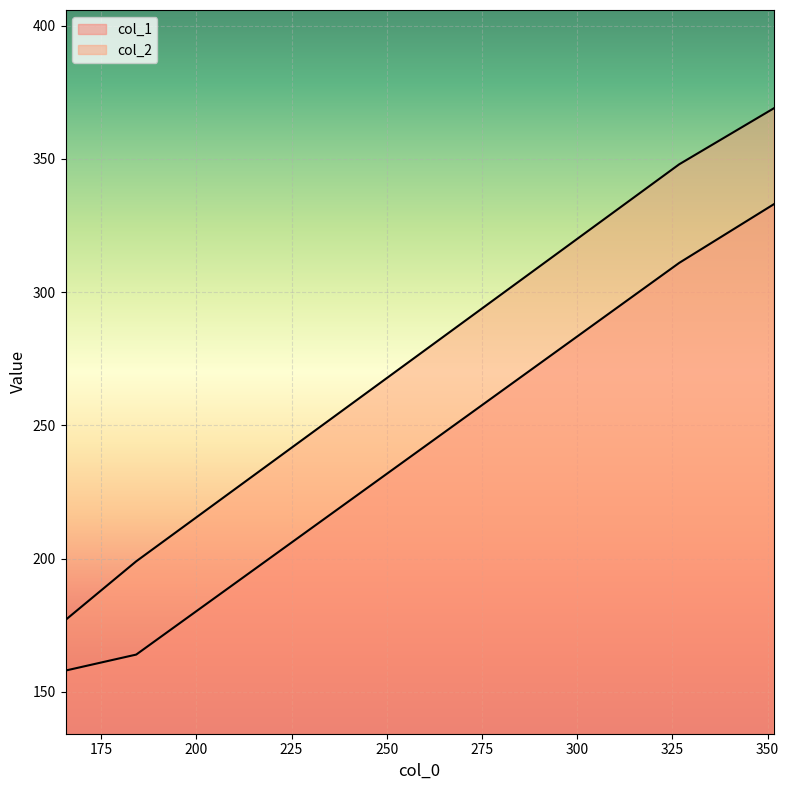

The col_2 series shows 177 at 165.66666666666666. True or false?

True